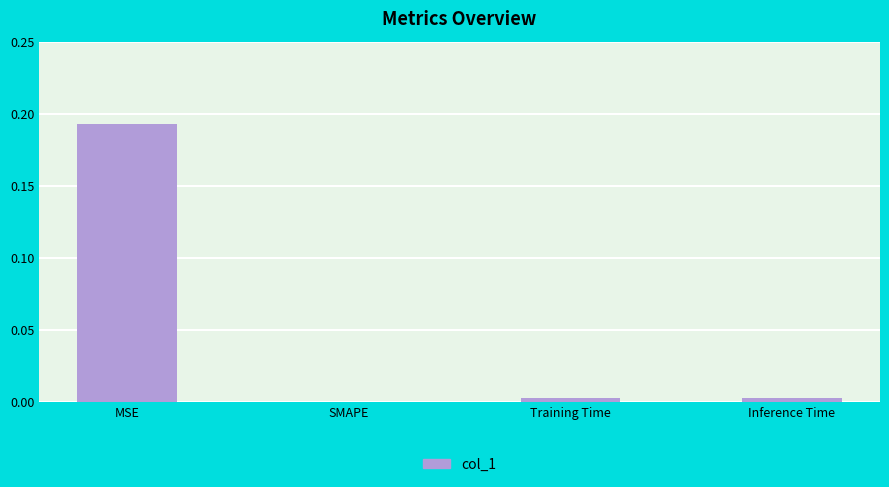

Between MSE and SMAPE, which is larger?

MSE